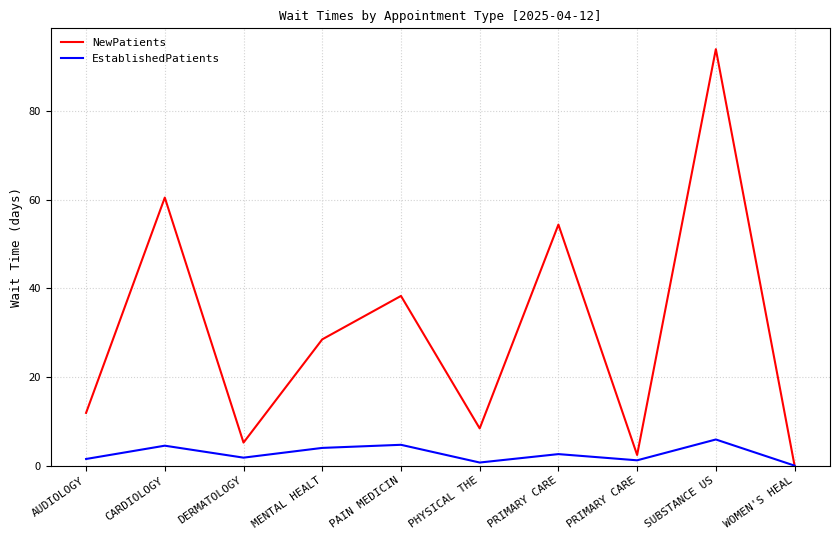

How many lines are shown in the chart?

2